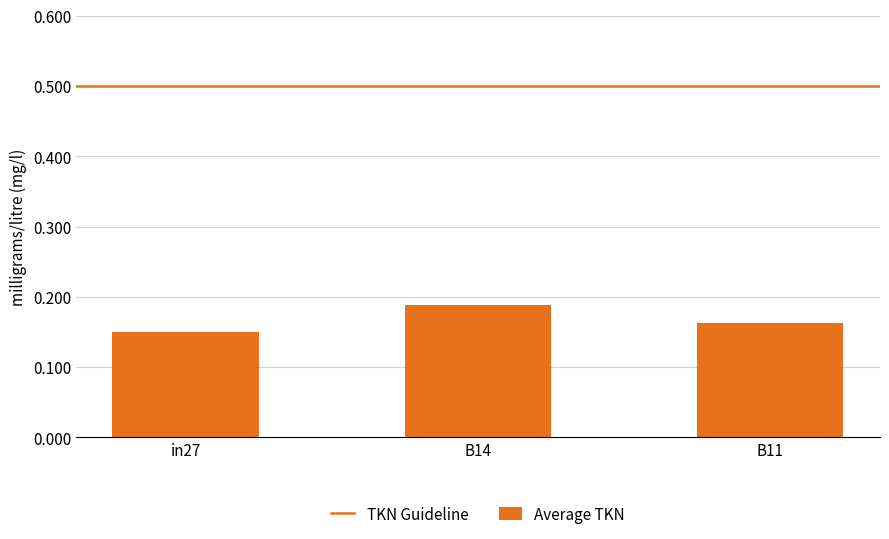

Are the bars horizontal?

No